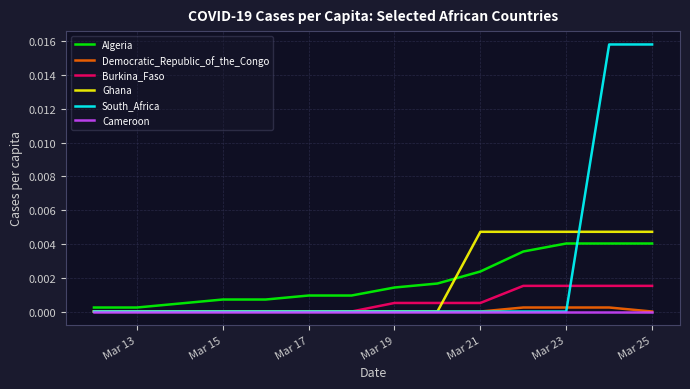

What are all the series names shown in the legend?

Algeria, Democratic_Republic_of_the_Congo, Burkina_Faso, Ghana, South_Africa, Cameroon